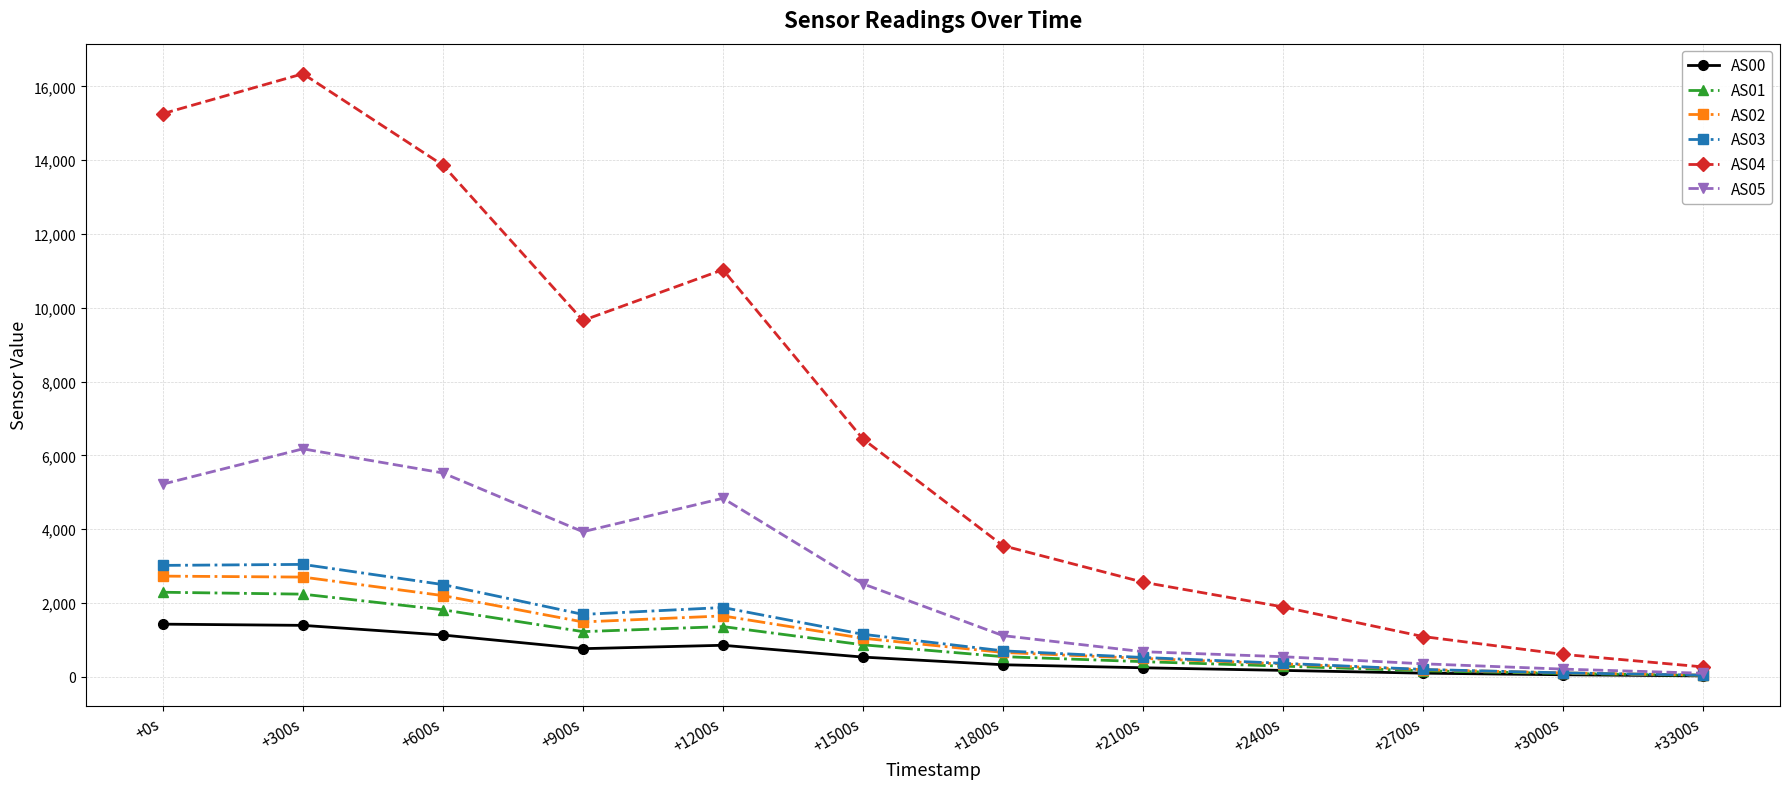

What is the smallest value displayed?

20